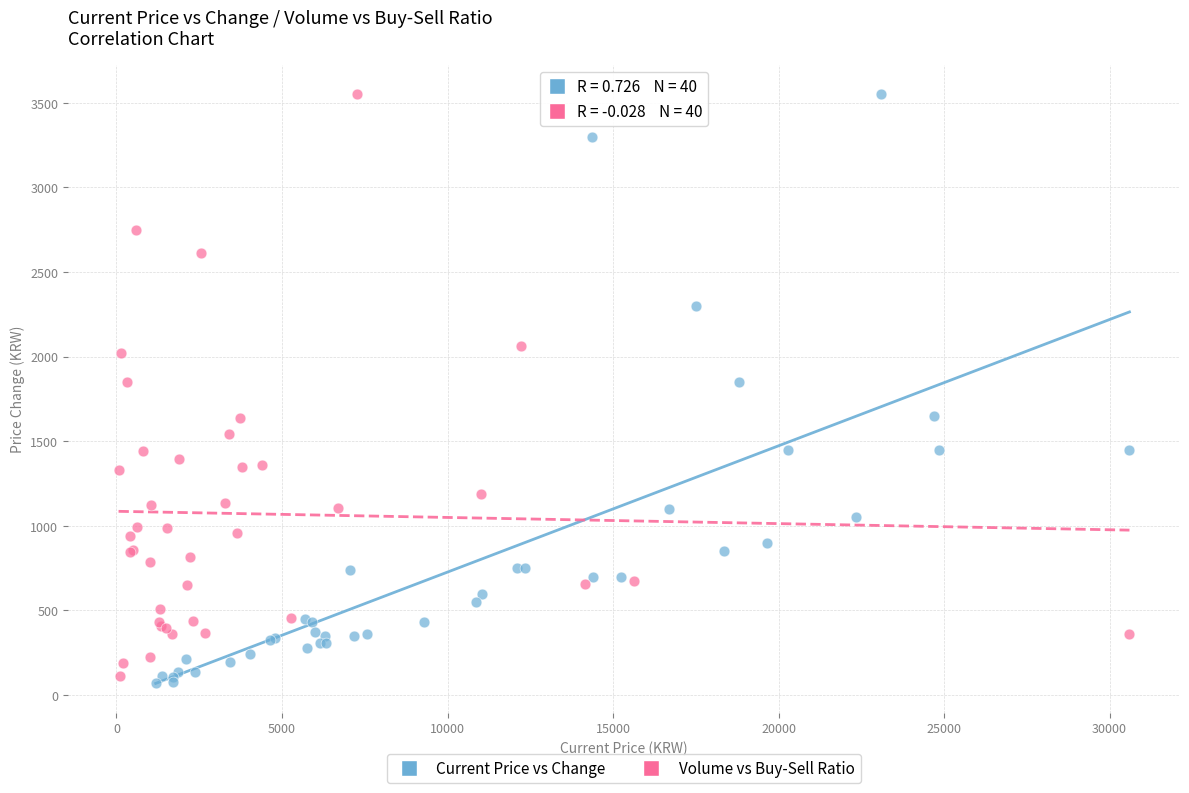

What are all the series names shown in the legend?

Current Price vs Change, Volume vs Buy-Sell Ratio